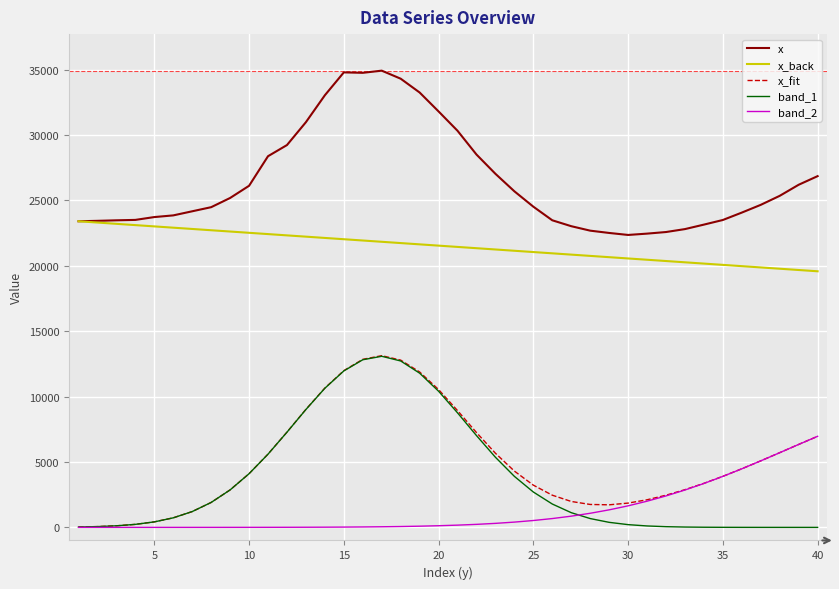

What is the greatest value displayed?

34922.9